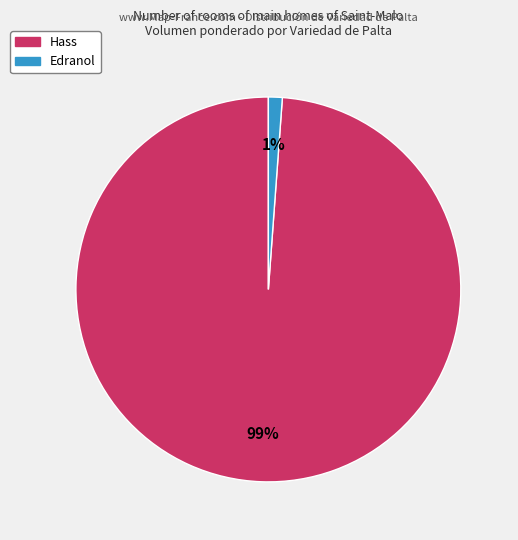

What is the smallest slice in the pie chart?

Edranol